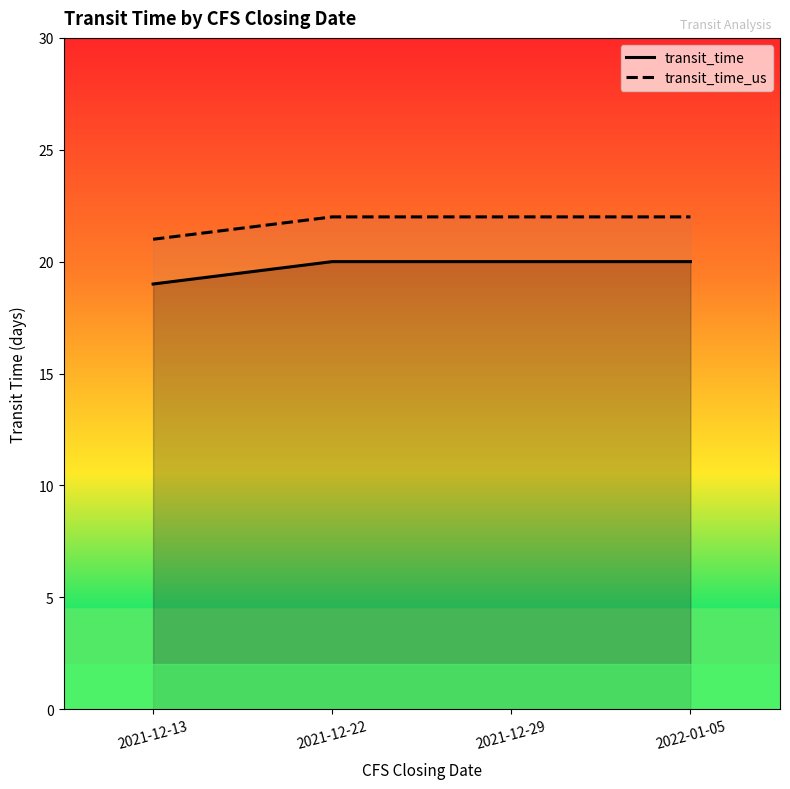

Which series changed the most between 2021-12-13 and 2021-12-22?

transit_time